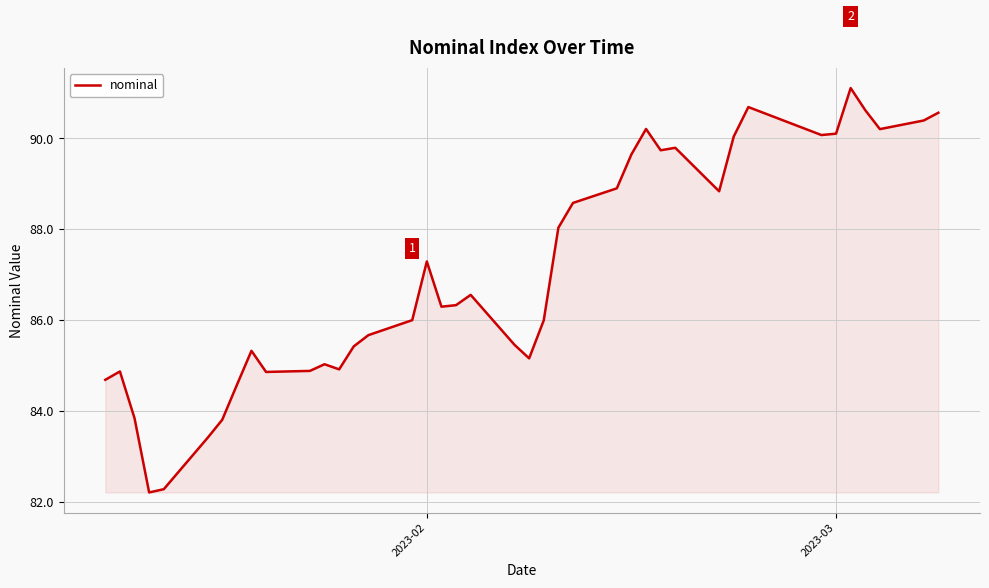

True or false: the data has more than 2 interior local peaks.

True